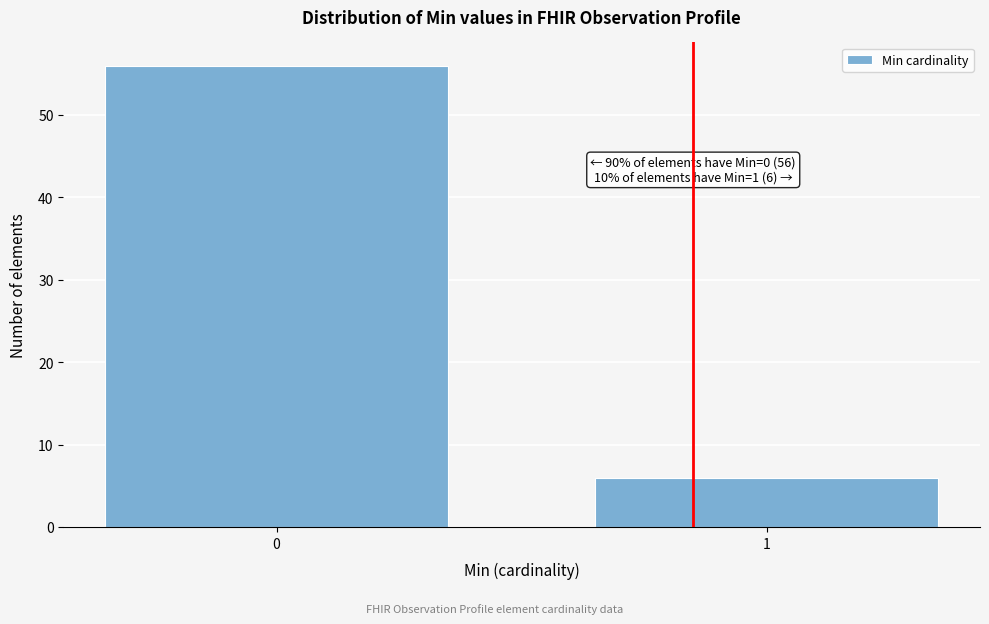

Reading left to right, extract all data points from this chart.

56	6